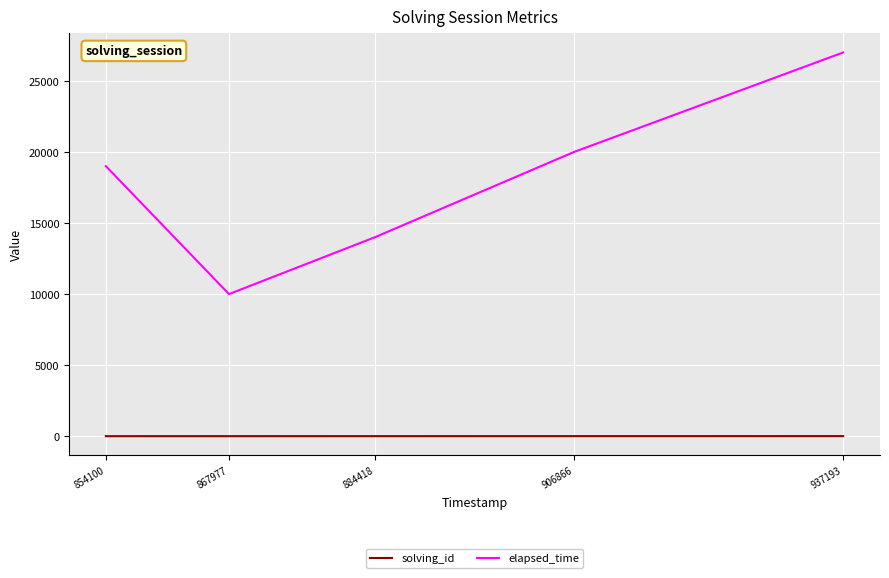

Rank the categories by elapsed_time value from lowest to highest.

867977, 884418, 854100, 906866, 937193